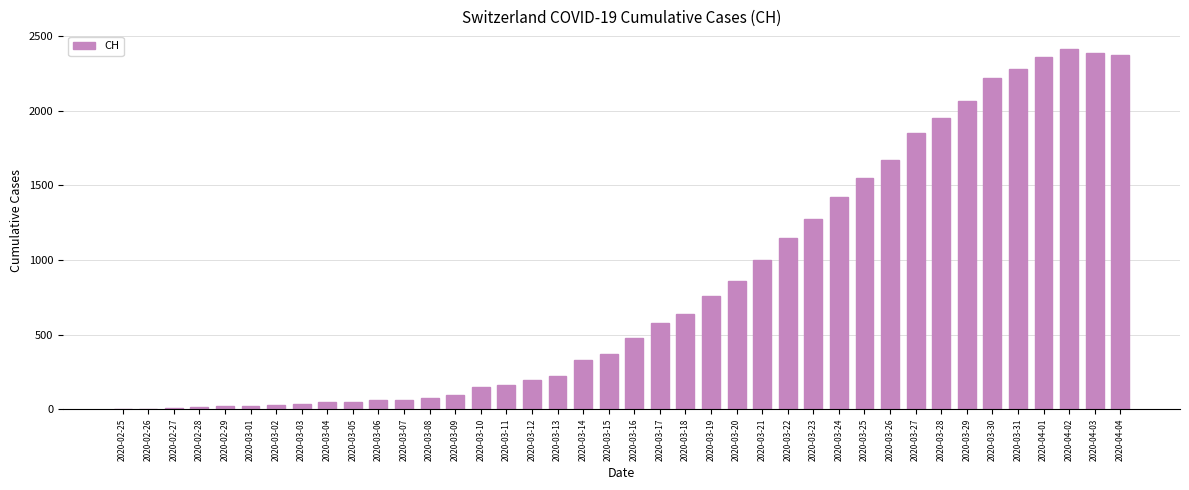

The value at 2020-03-11 is 165. True or false?

True